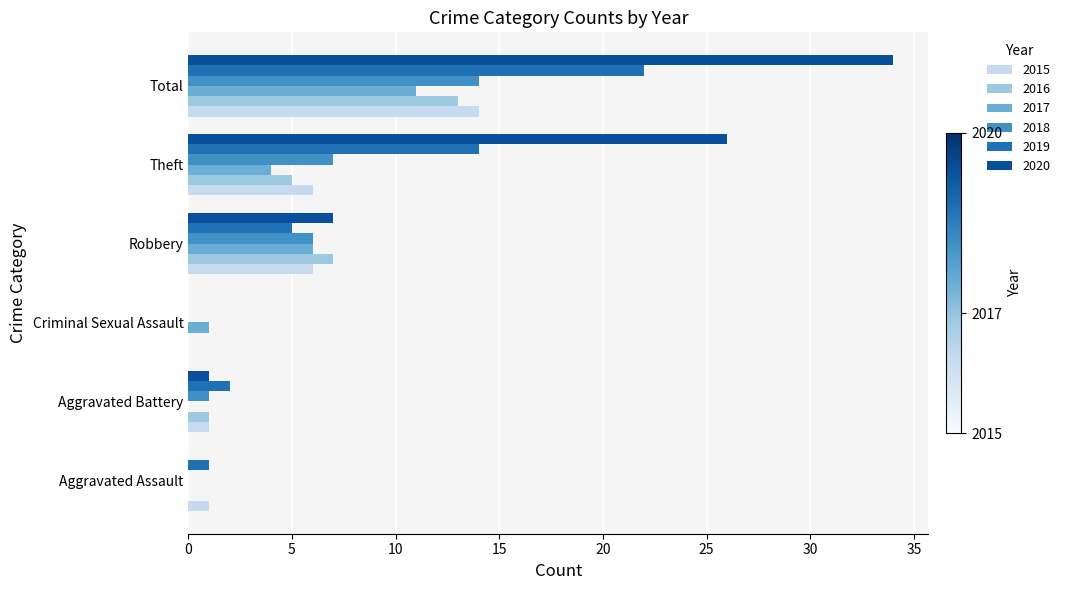

What is the sum of the 2020 values at Theft and Criminal Sexual Assault?

26